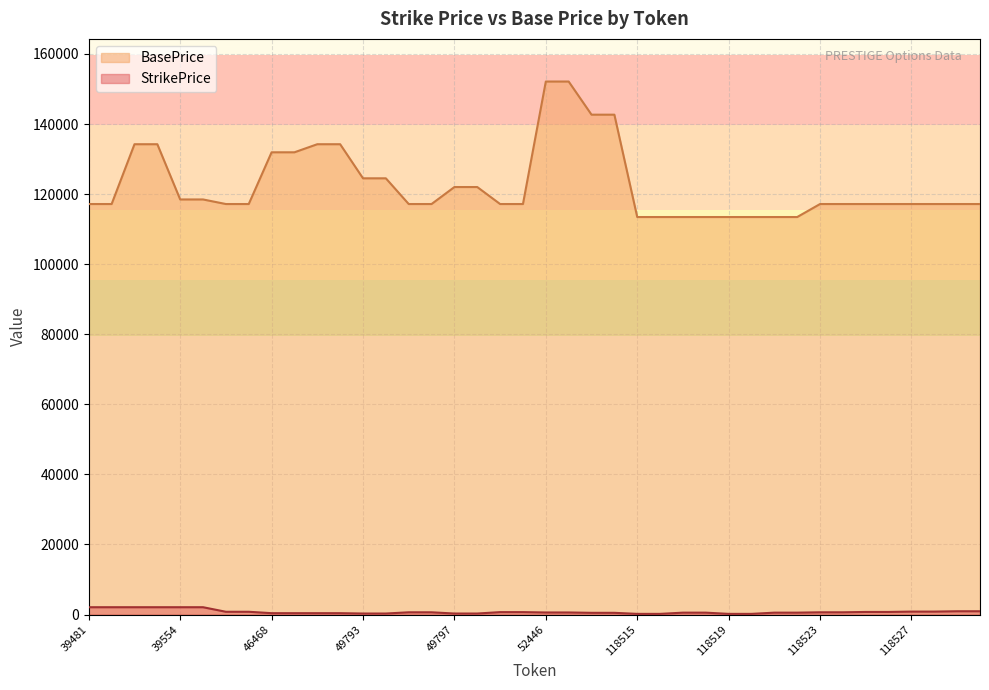

True or false: StrikePrice has a value of 200 at 118515.

True